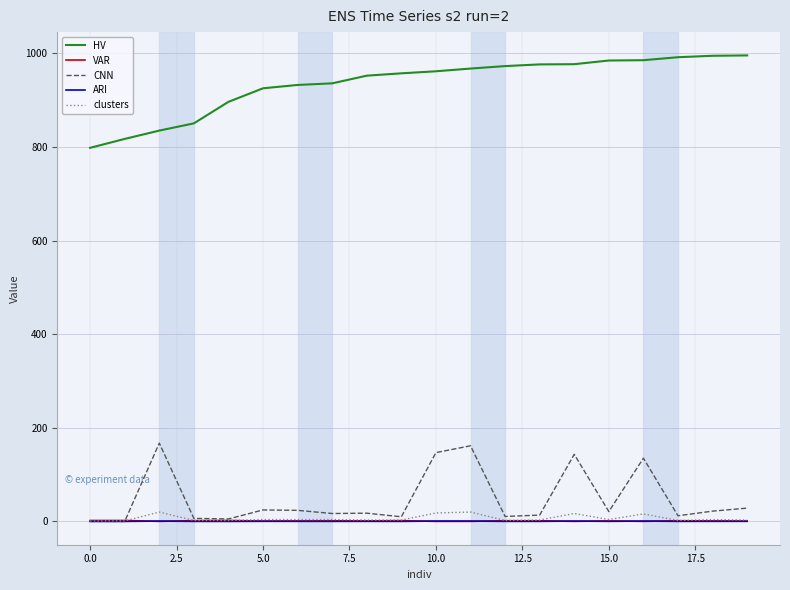

Which series has the largest total across all categories?

HV